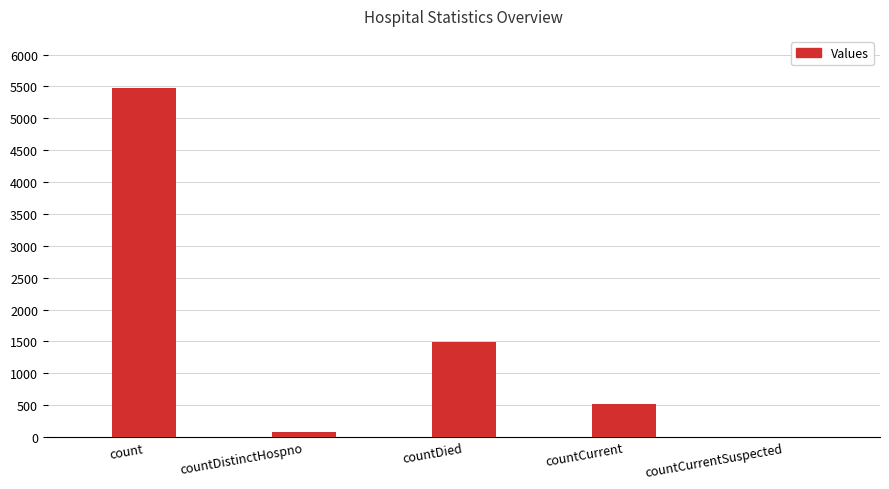

Are the bars grouped side by side (vs. stacked)?

No